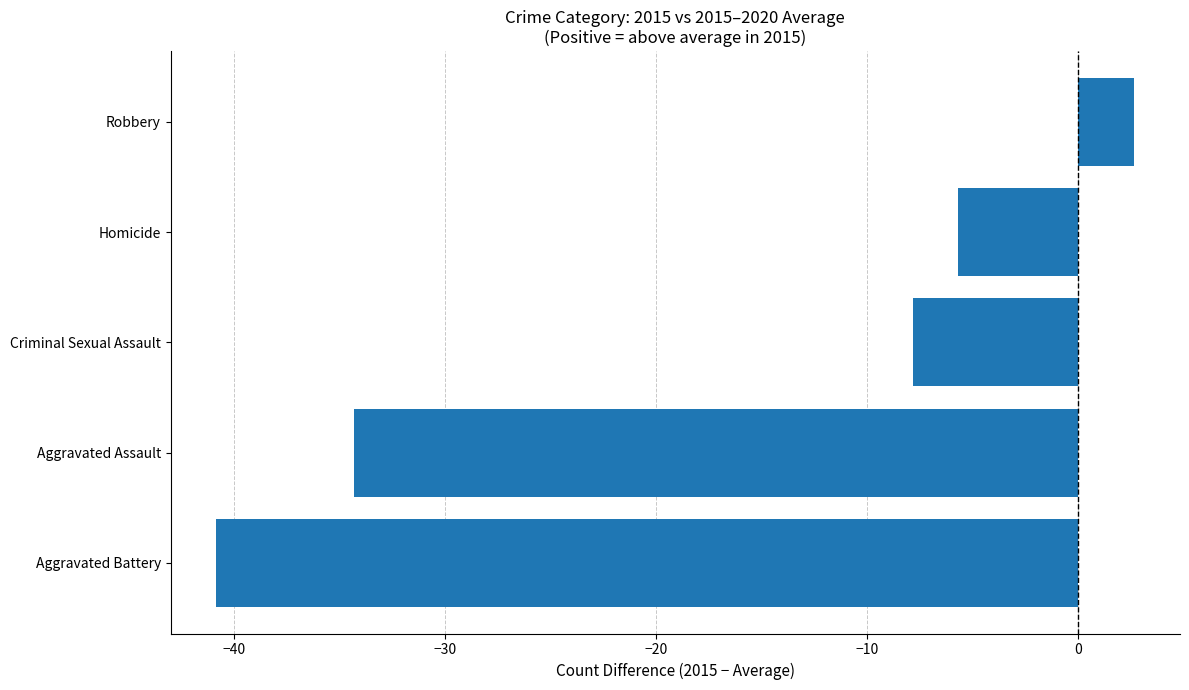

Where is the data nearest to the value -19?

Criminal Sexual Assault